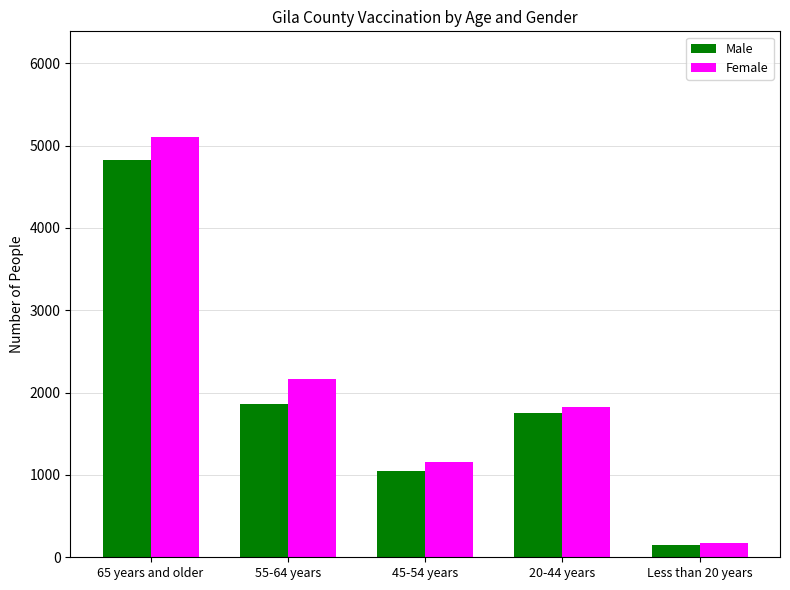

What is the difference between the Female values at Less than 20 years and 65 years and older?

4936